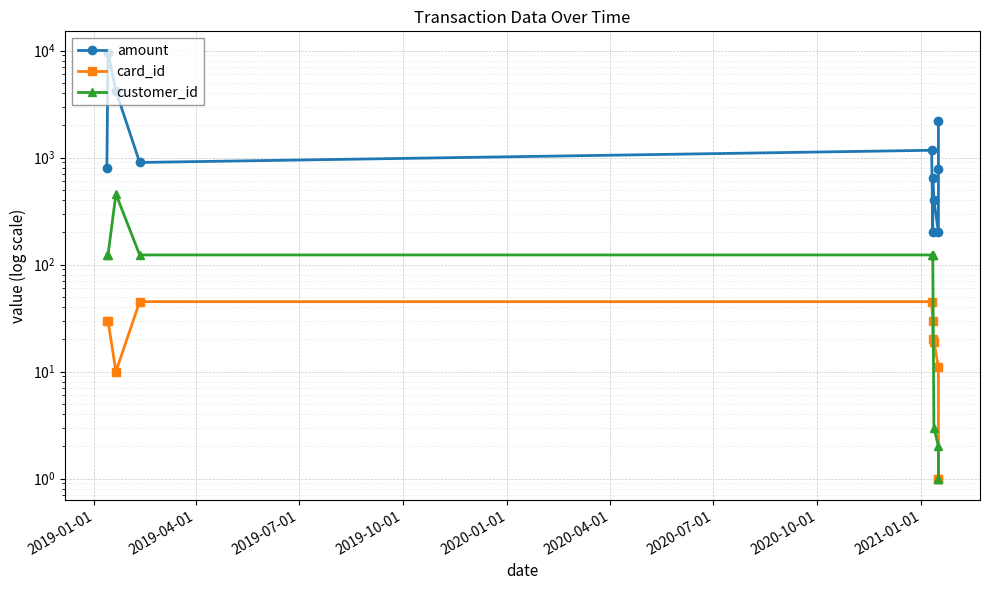

True or false: card_id and amount cross at least once.

False